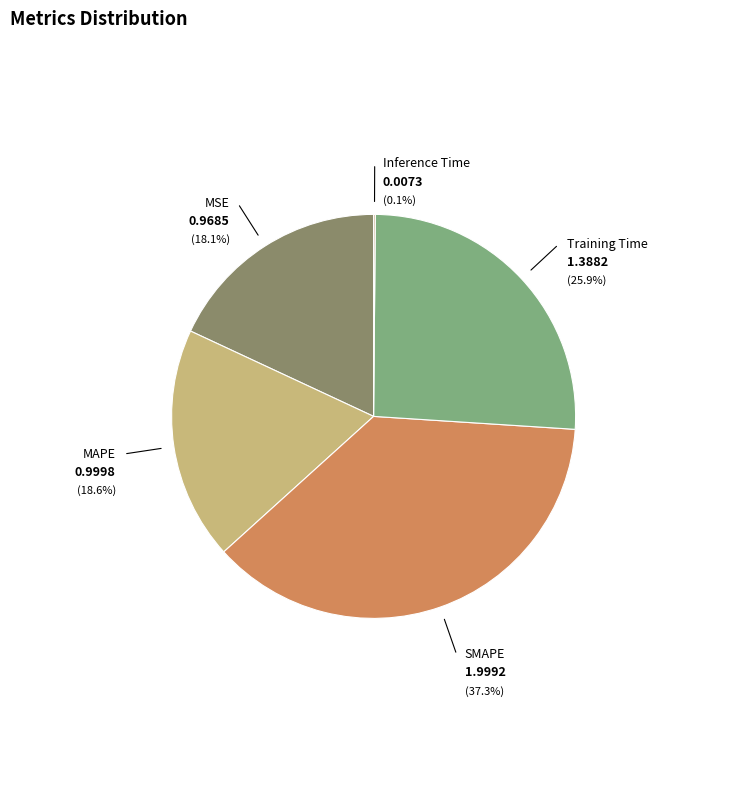

Does Inference Time represent more than half of the total?

No